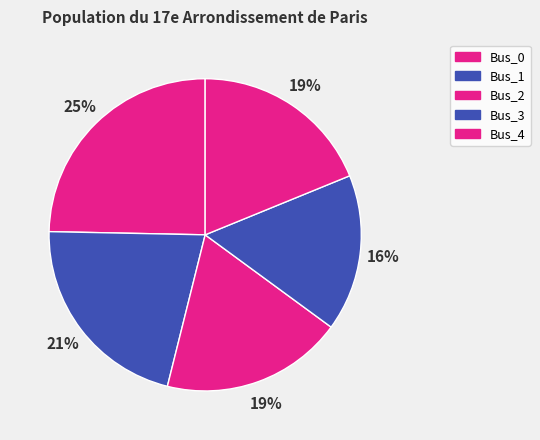

How much of the chart is everything except Bus_2?

81.2%